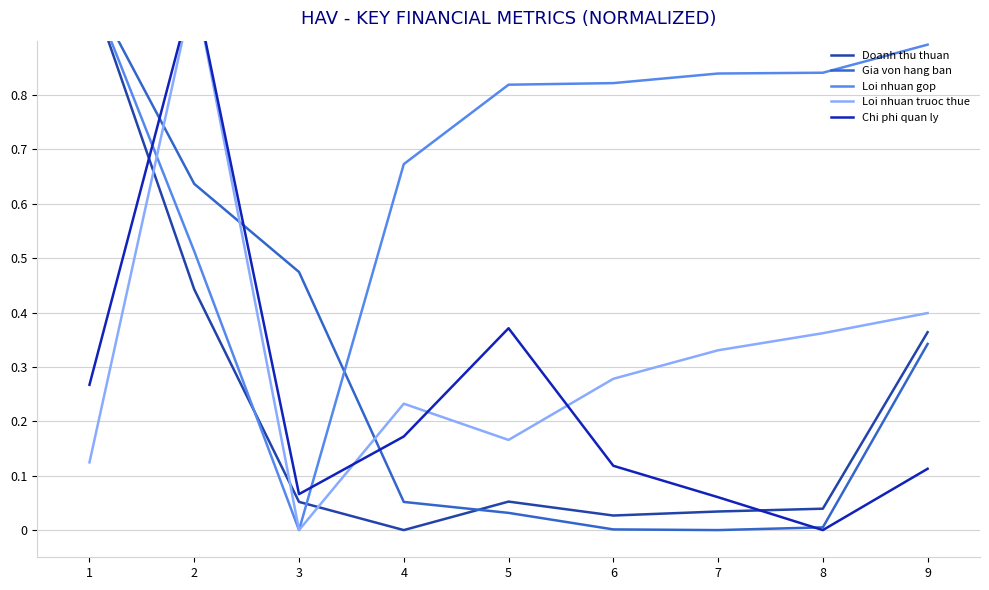

Between 2 and 6, which series saw the biggest shift?

Chi phi quan ly